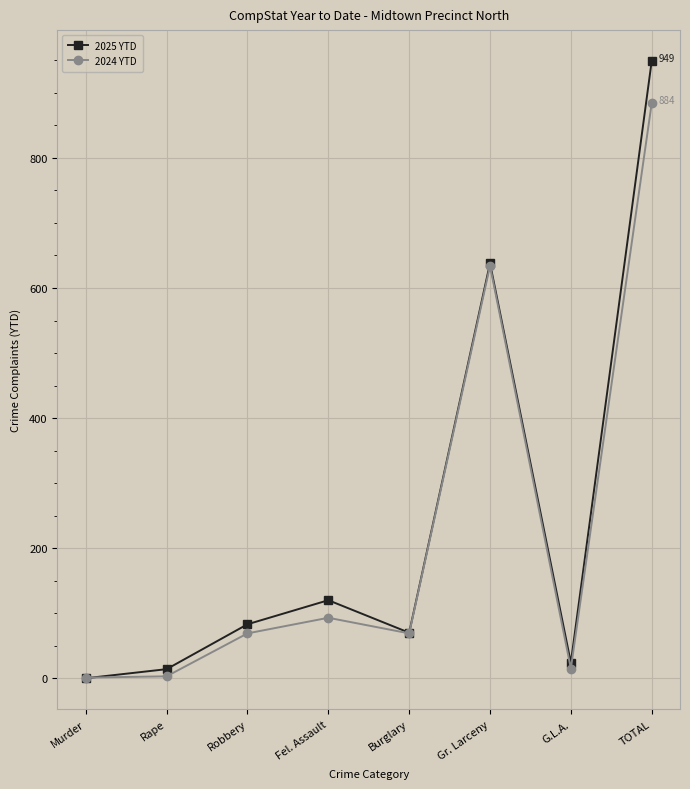

Which category has the highest value in the 2024 YTD series?

TOTAL